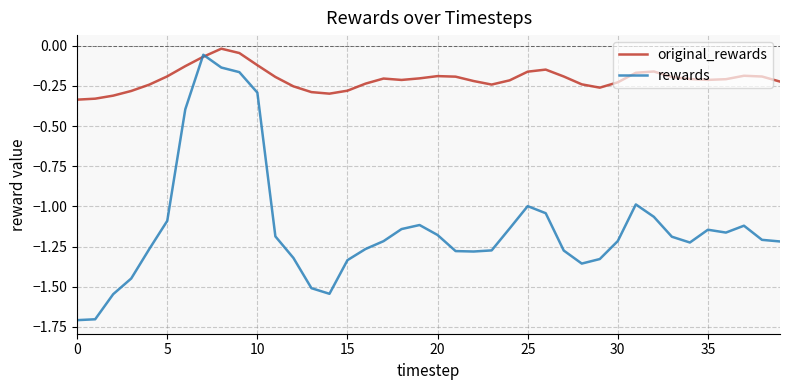

Which series has the widest spread of values?

rewards